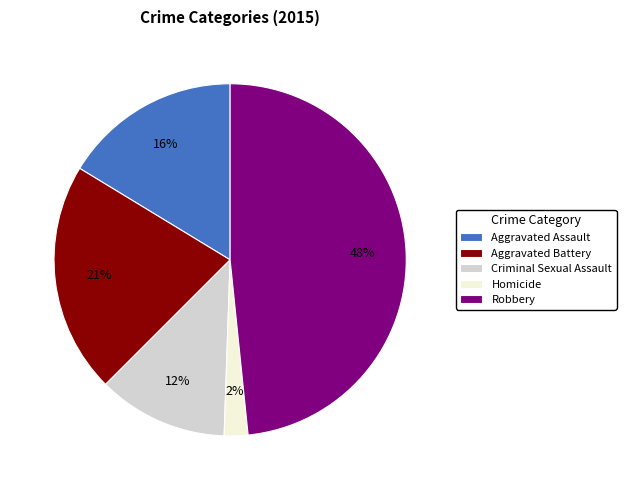

Which slice is the largest?

Robbery